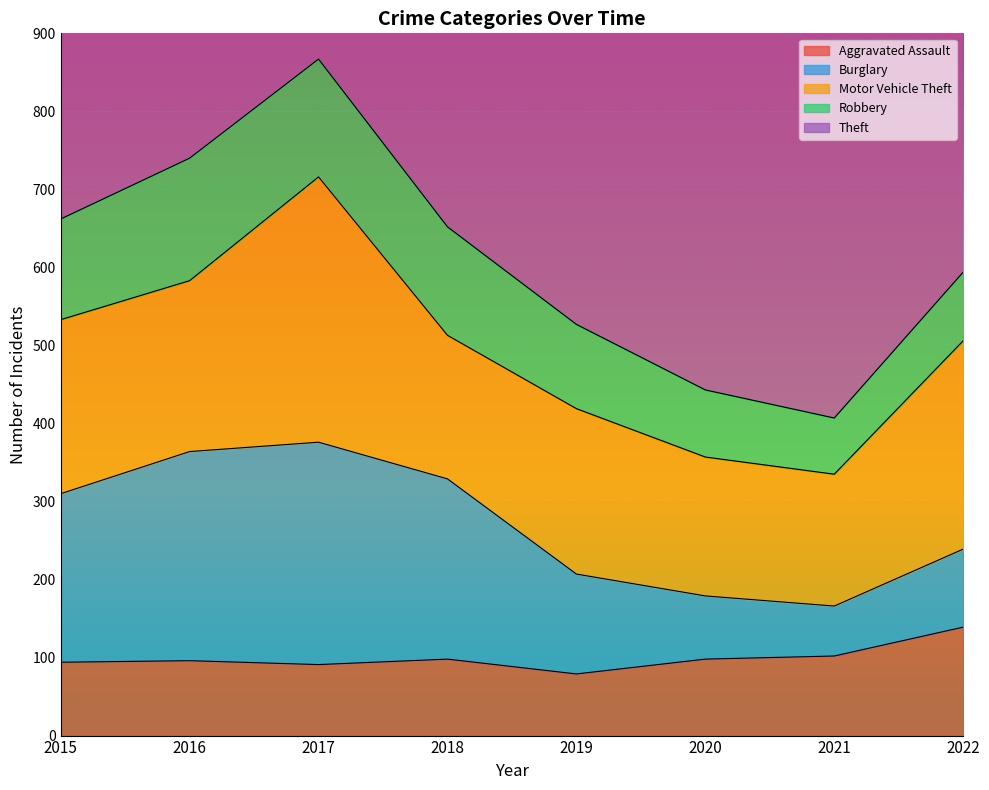

Which category has the highest value across all series?

2016